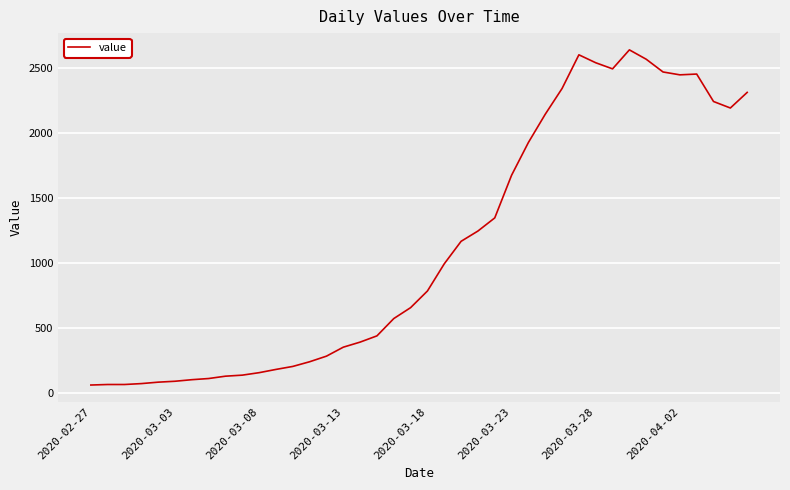

What is the difference between the maximum and minimum values?

2577